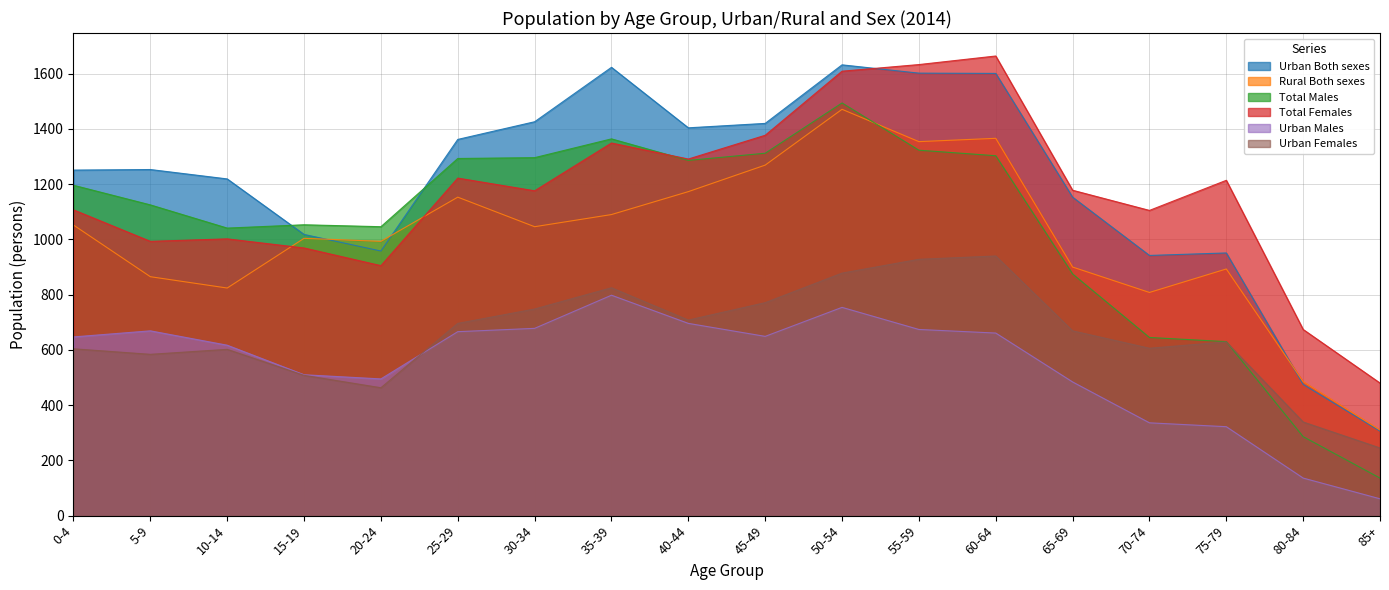

Rank the series by their maximum value, from highest to lowest.

Total Females, Urban Both sexes, Total Males, Rural Both sexes, Urban Females, Urban Males